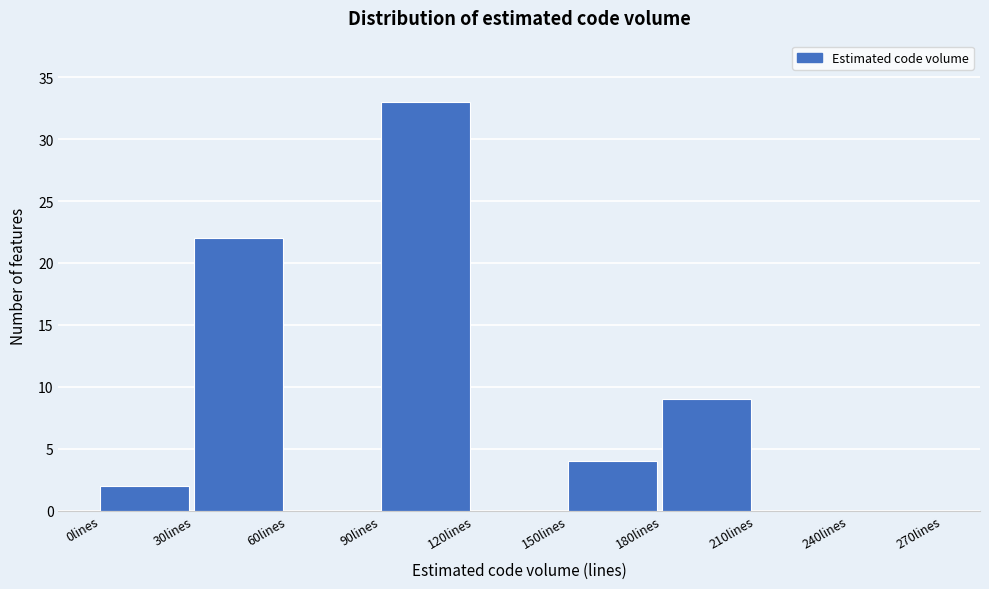

How tall is the bar that spans 90 to 120 on the x-axis? The values are not printed on the chart, so give them approximately, as read against the axis.

33